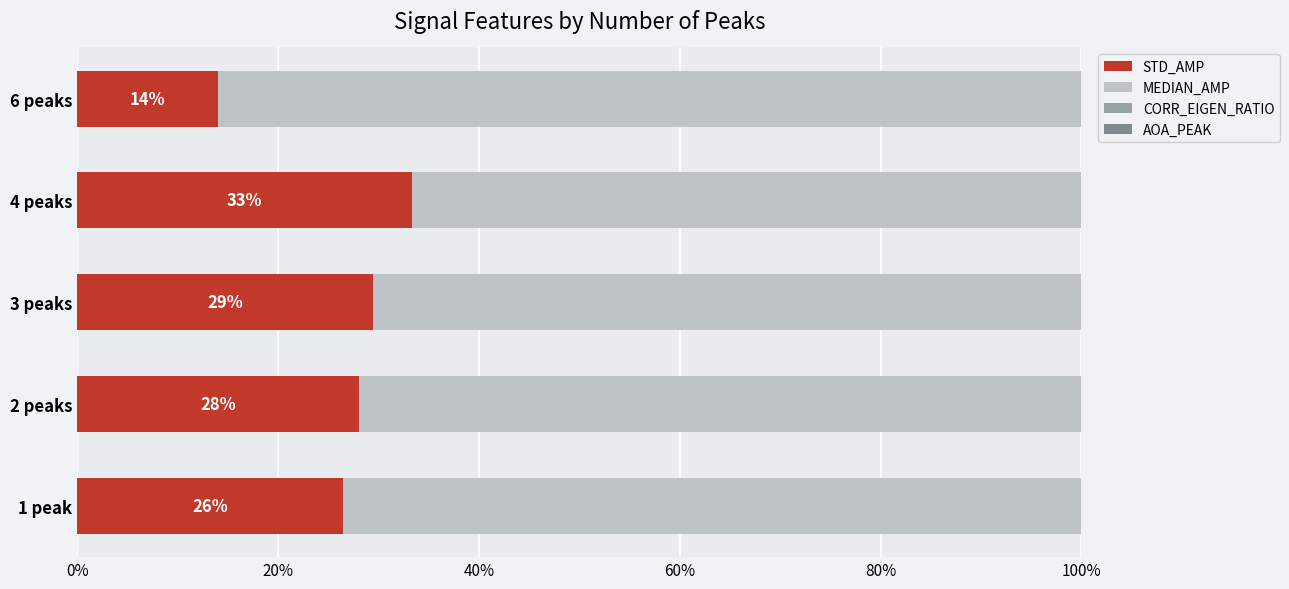

Which category has the highest value in the STD_AMP series?

4 peaks